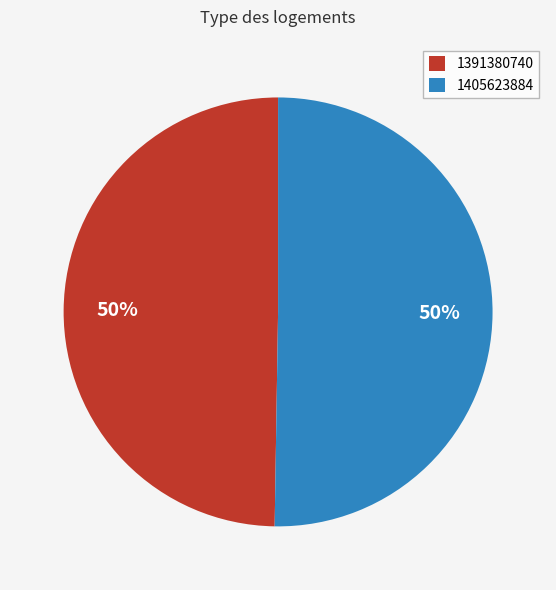

What percentage is the 1405623884 slice, to the nearest percent?

50%